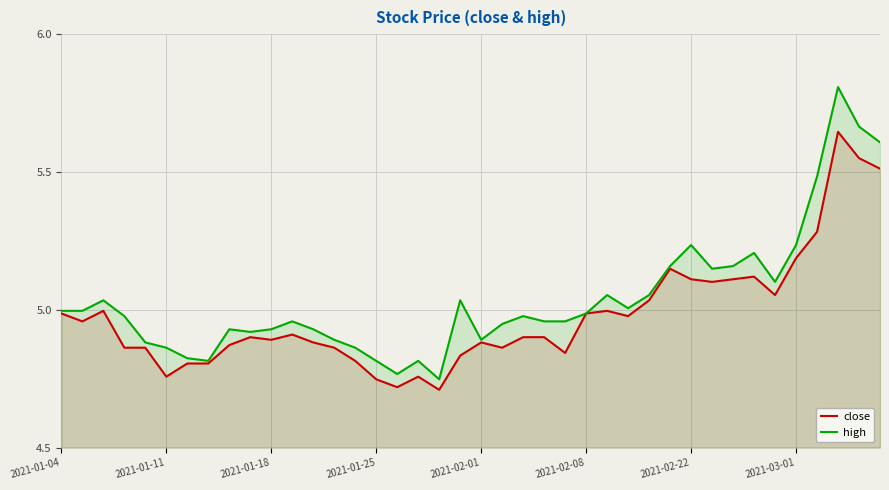

True or false: high has a value of 5.2 at 29.

True